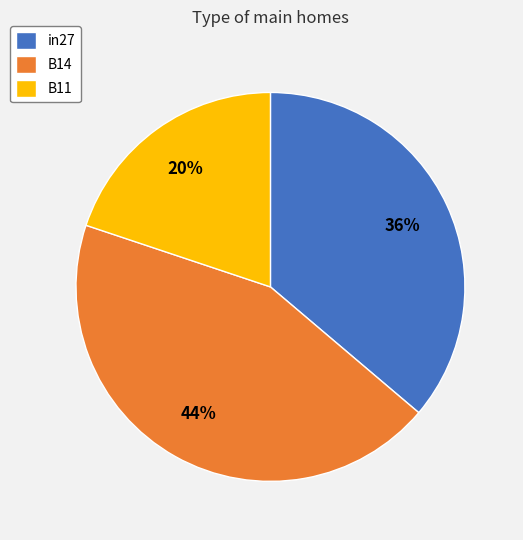

Do in27 and B11 together represent more than half of the pie?

Yes